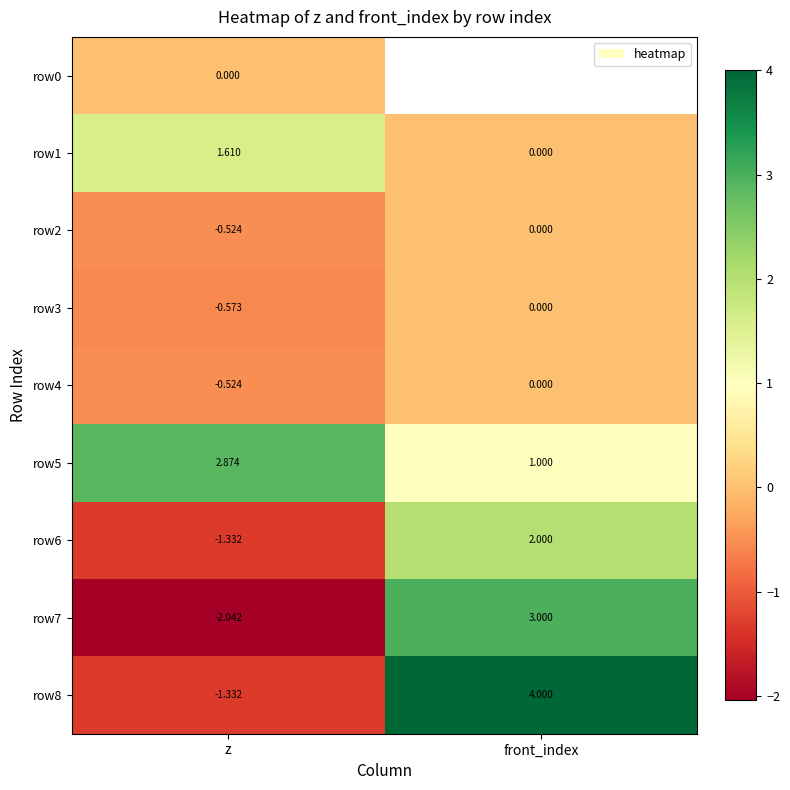

List the labels in order of row6 value, largest first.

front_index, z